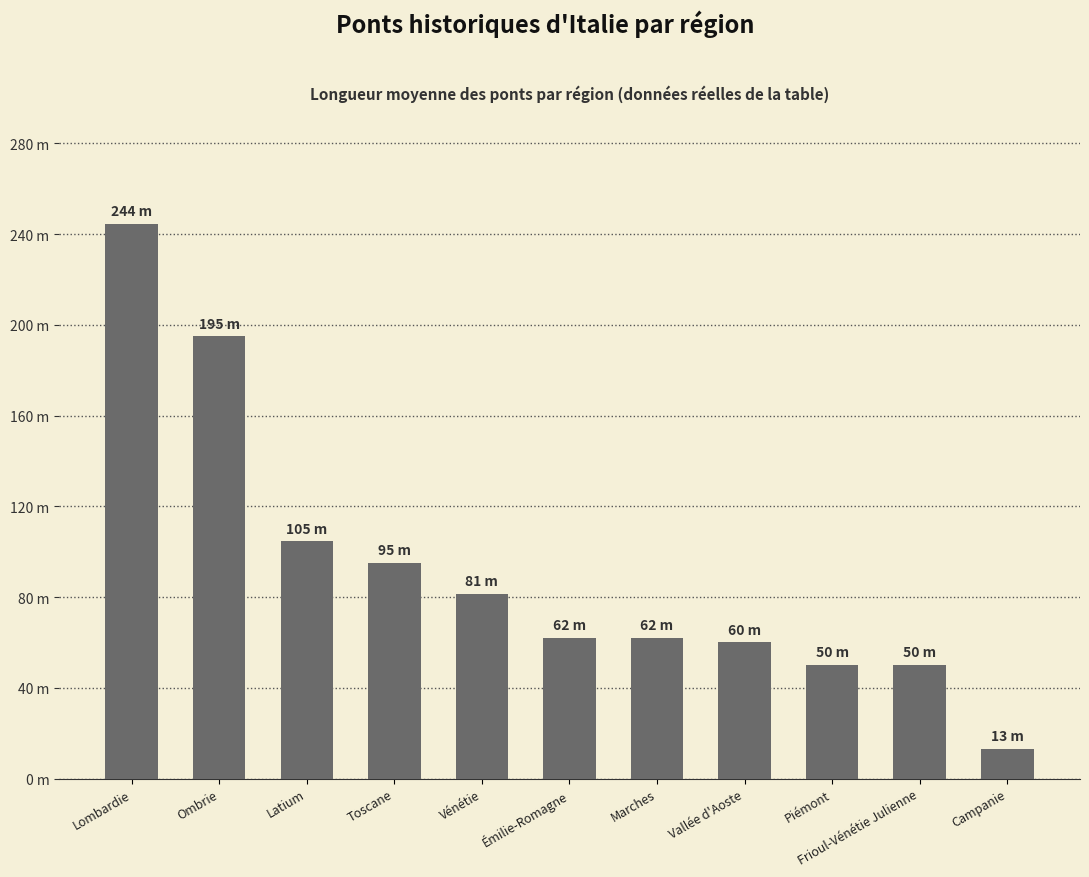

What is the smallest value displayed?

13.0